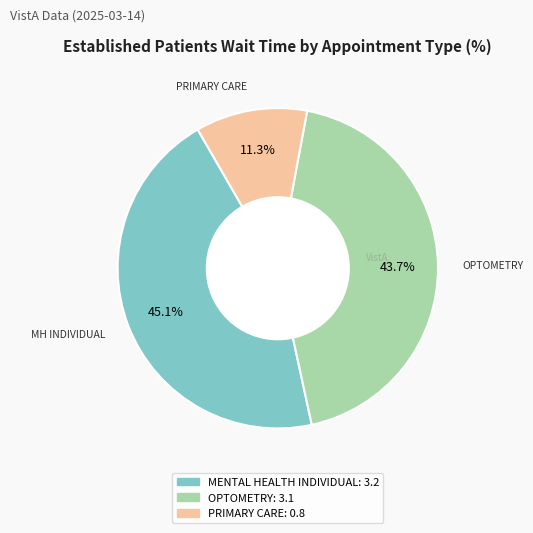

To the nearest percent, what is the combined percentage of PRIMARY CARE and OPTOMETRY?

55%